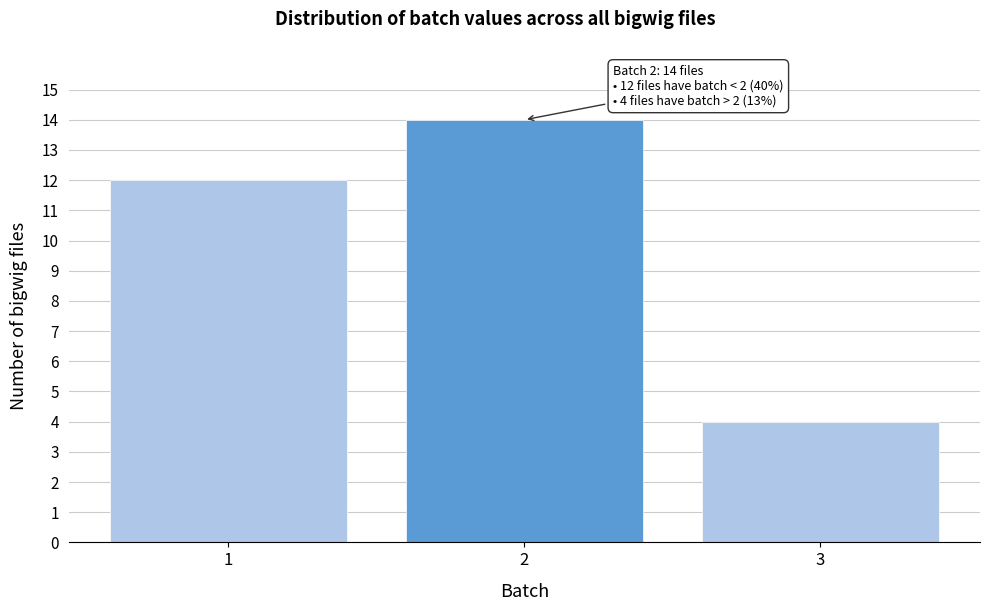

Which range on the x-axis has the tallest bar?

1.5 to 2.5